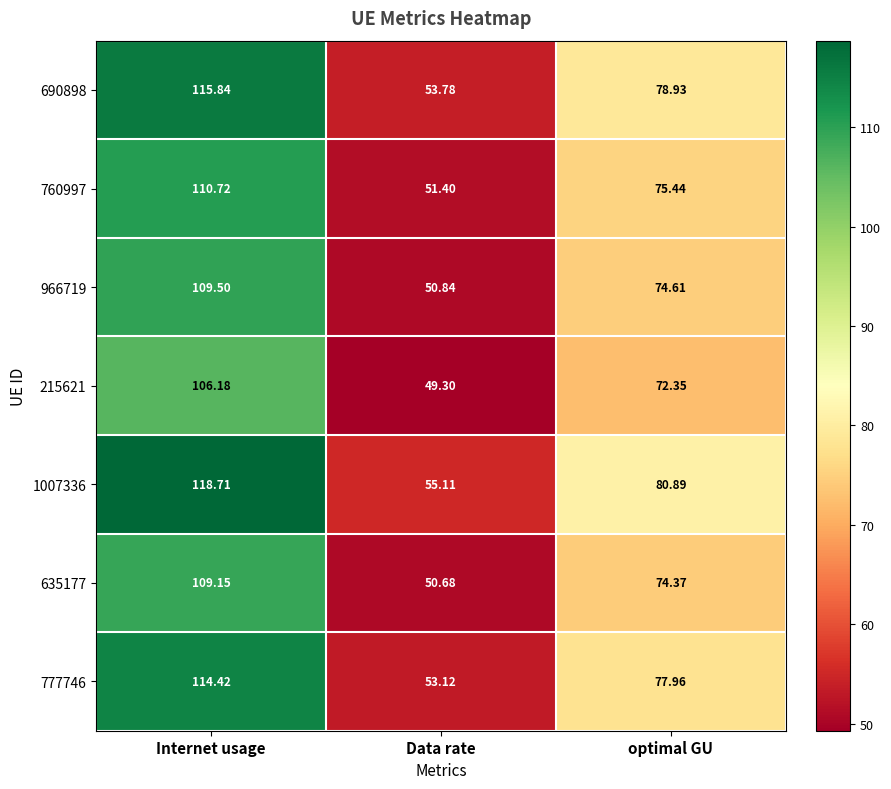

Which label corresponds to the smallest value in the chart?

Data rate